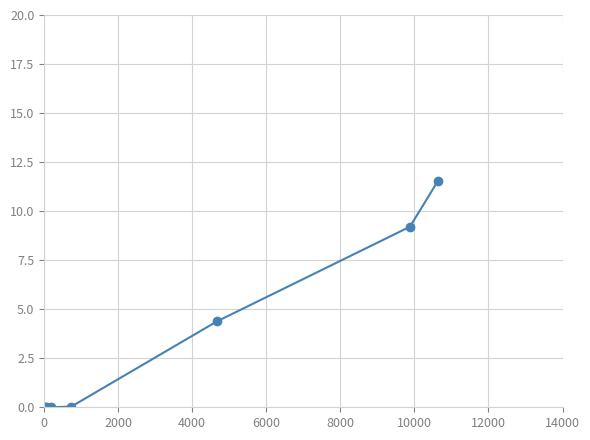

True or false: the data has more than 1 interior local peaks.

False